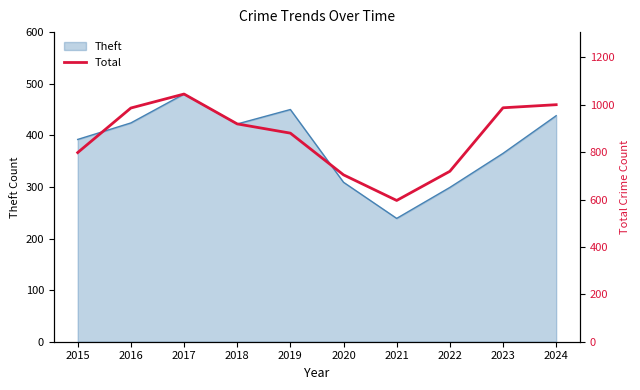

What is the highest value of the Theft series?

480